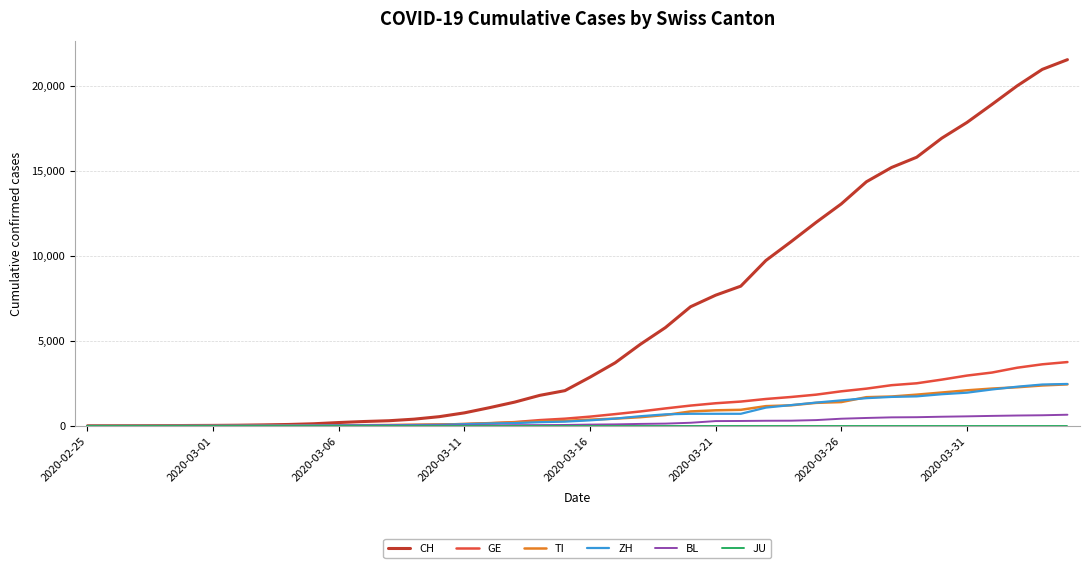

What is the maximum value for CH?

21535